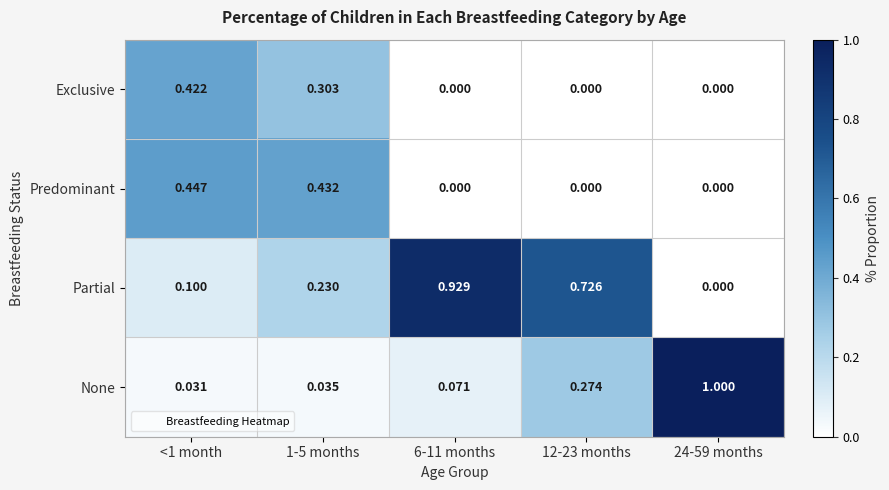

Which series has the widest spread of values?

None